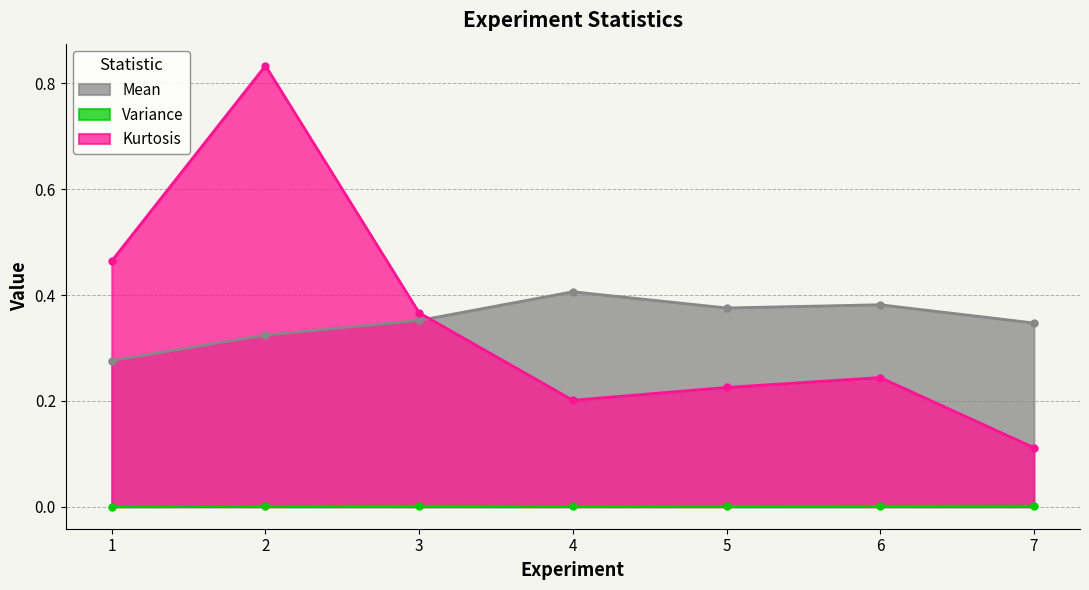

Does the chart display data point markers on the line(s)?

Yes